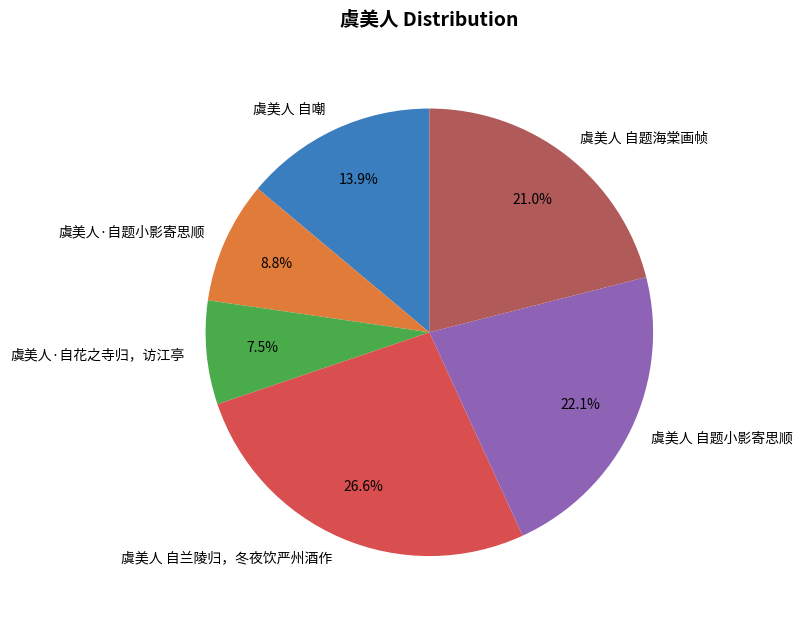

Combined, do 虞美人 自兰陵归，冬夜饮严州酒作 and 虞美人 自题海棠画帧 account for over 50%?

No